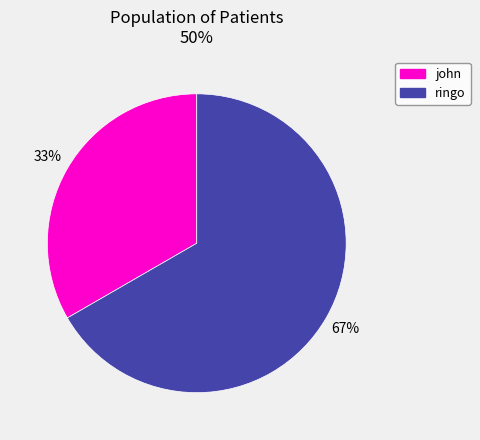

To the nearest percent, what percentage of the pie is ringo?

67%